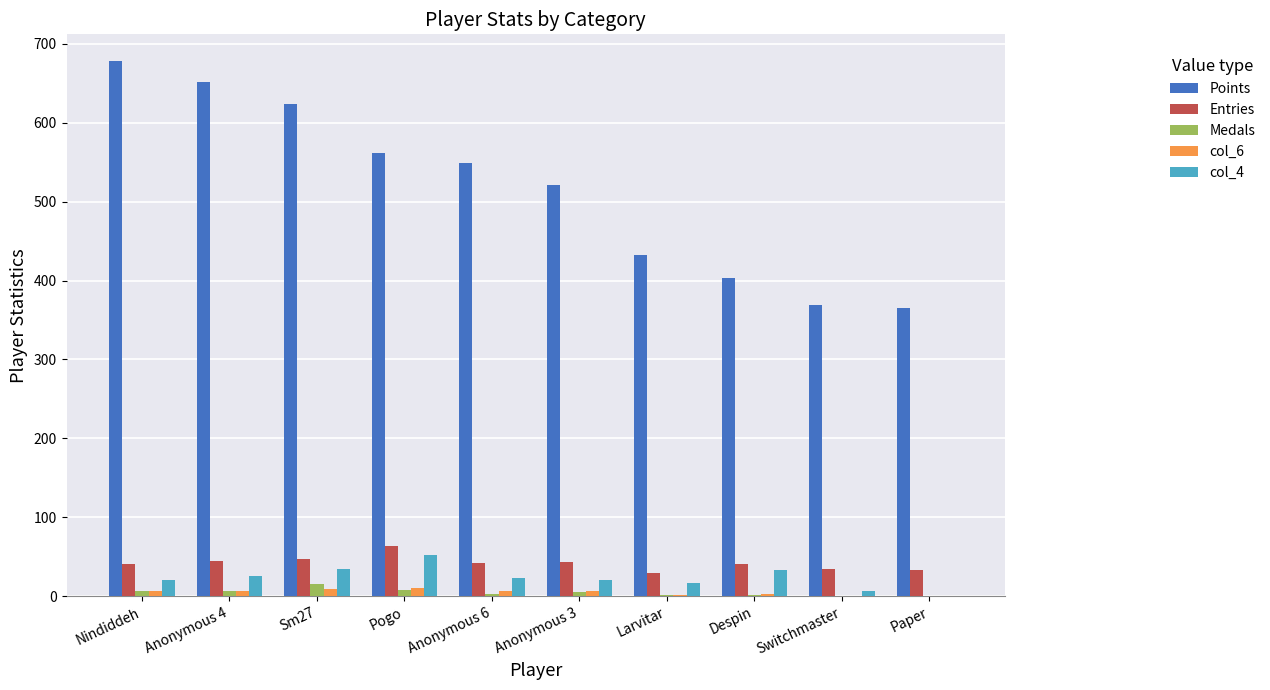

Is the value of Points at Paper greater than the value of Medals at Anonymous 6?

Yes